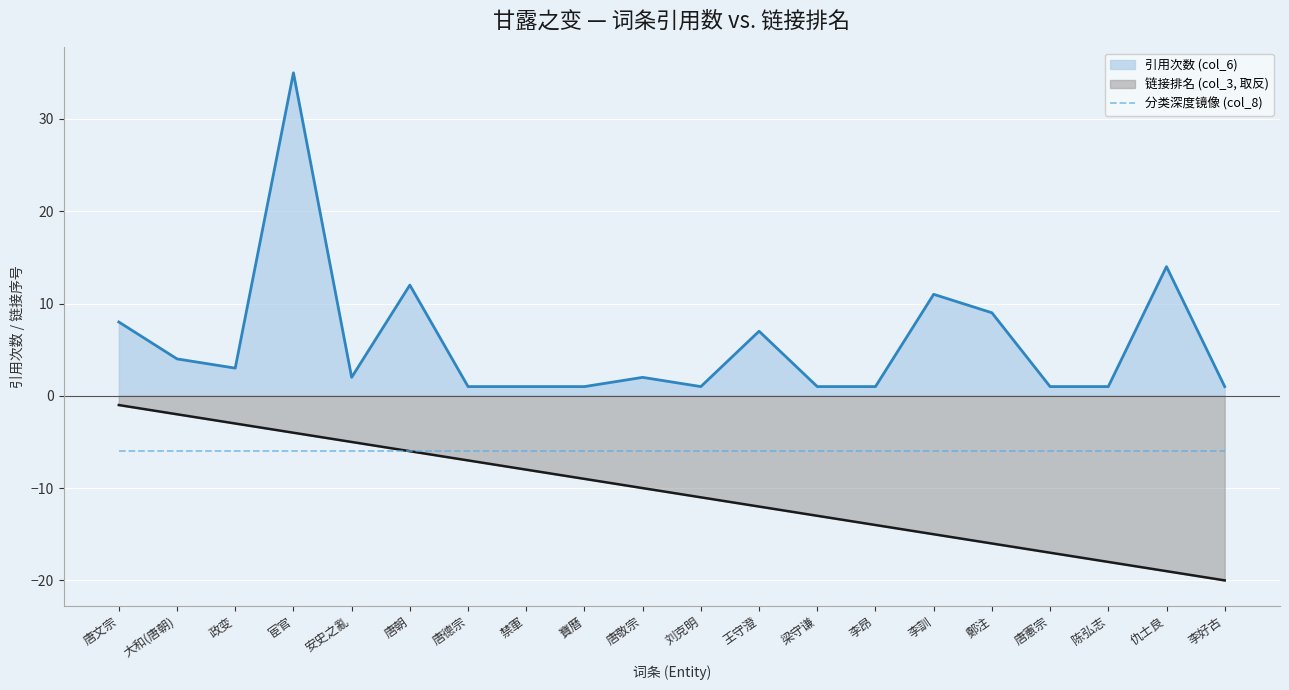

What is the label of the 5th point from the left?

安史之亂